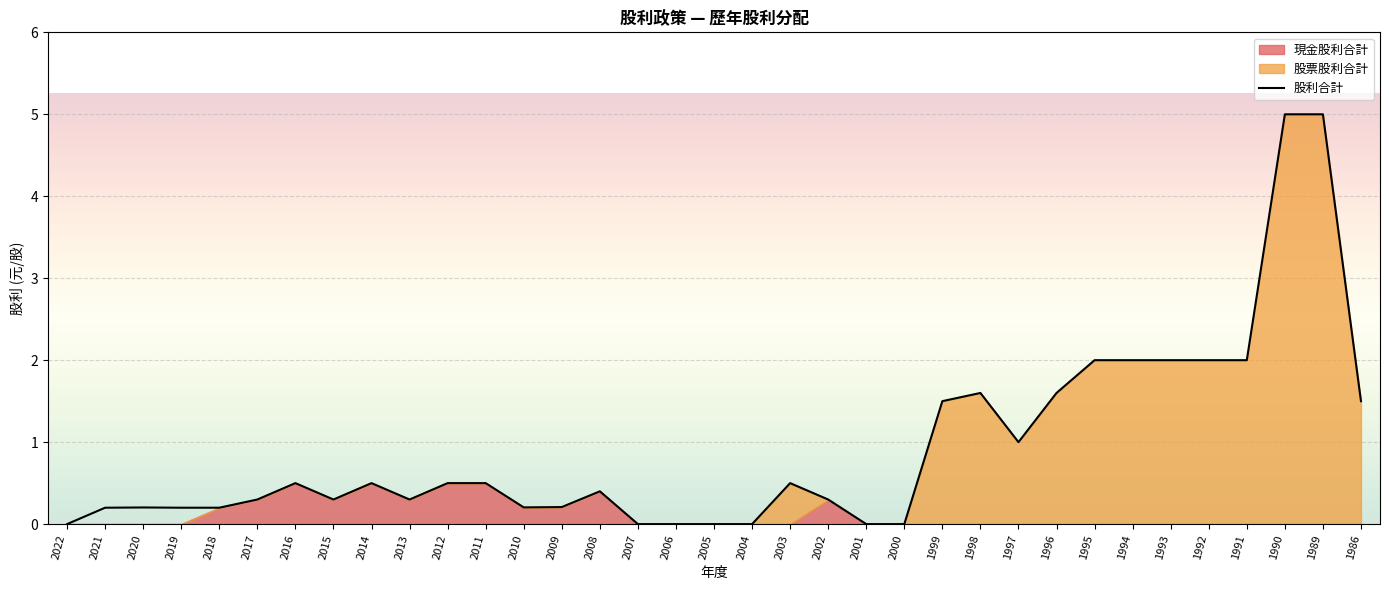

Reading left to right, list all the values displayed in this chart.

0.0	0.2	0.2	0.2	0.2	0.3	0.5	0.3	0.5	0.3	0.5	0.5	0.2	0.2	0.4	0.0	0.0	0.0	0.0	0.5	0.3	0.0	0.0	1.5	1.6	1.0	1.6	2.0	2.0	2.0	2.0	2.0	5.0	5.0	1.5